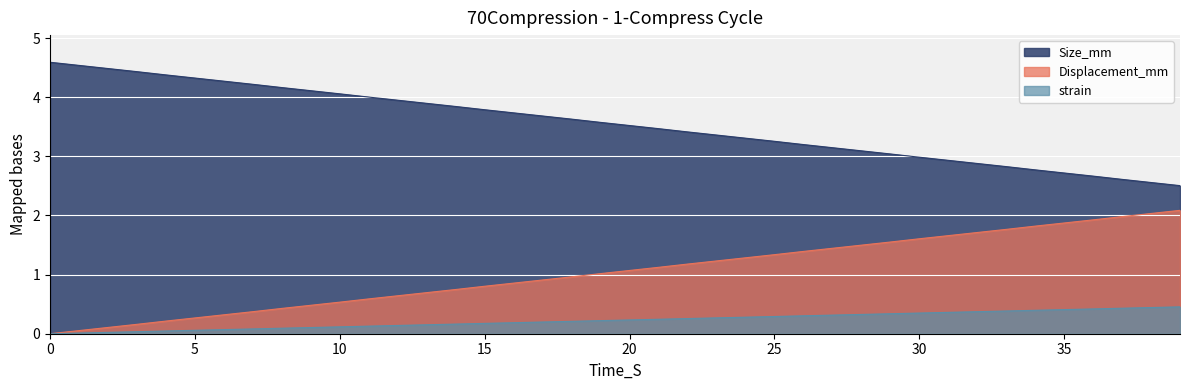

Which series changed the most between 6 and 14?

Size_mm